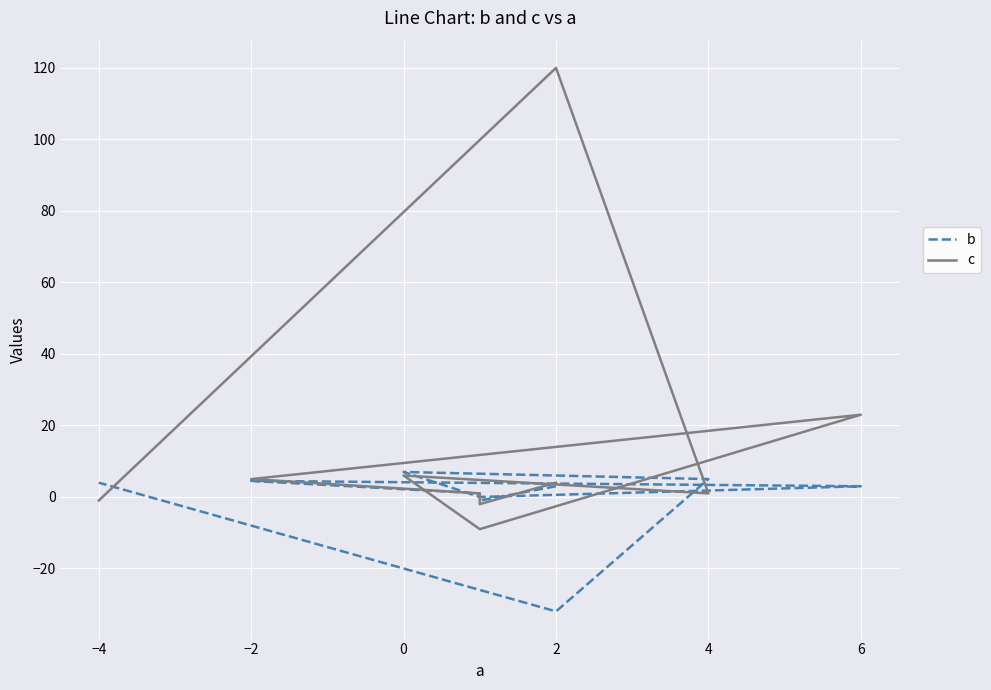

How many times do b and c cross each other?

4